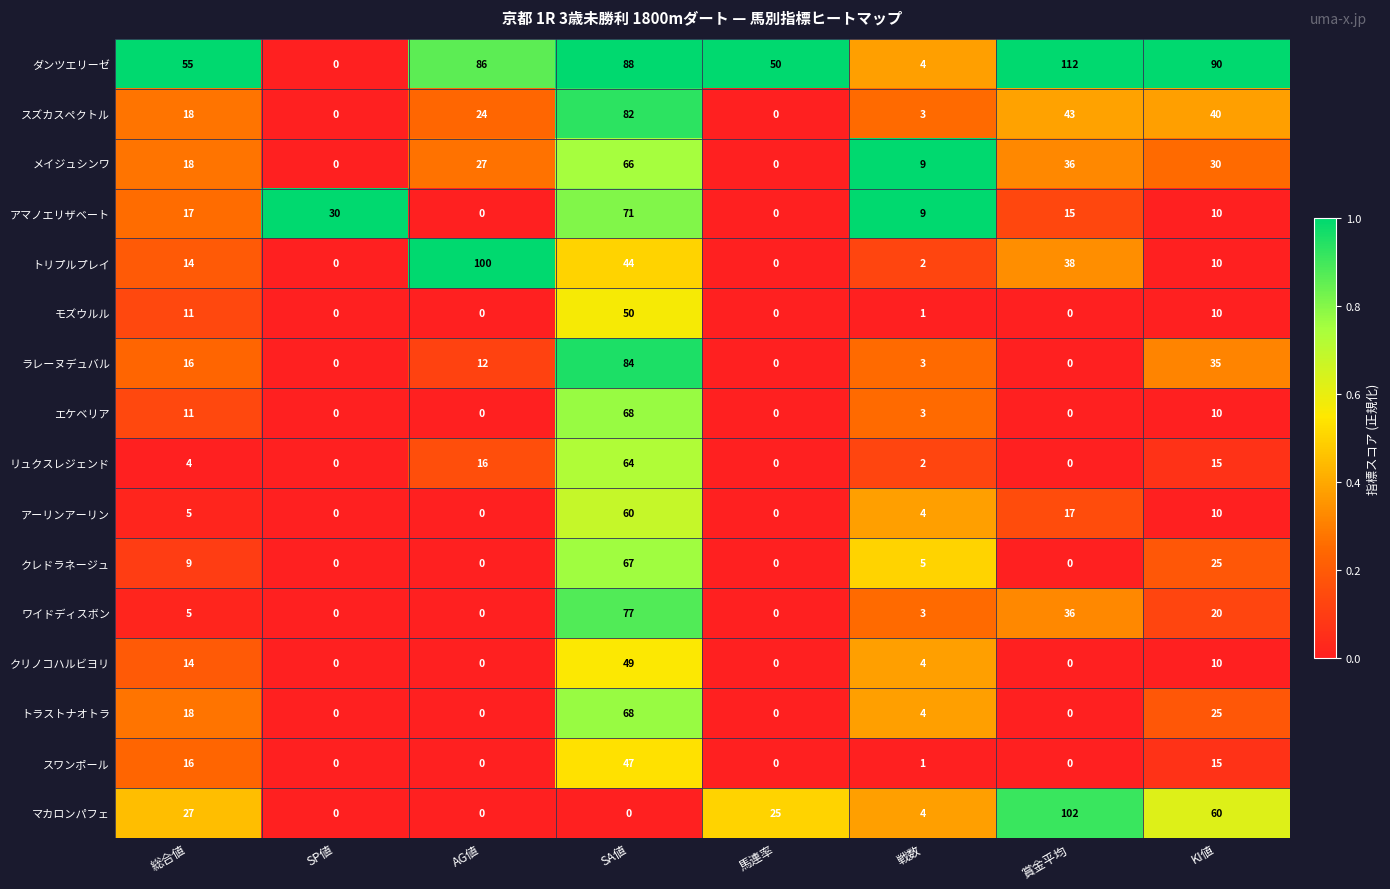

What value does the クリノコハルビヨリ series have at 総合値, to the nearest 10?

10